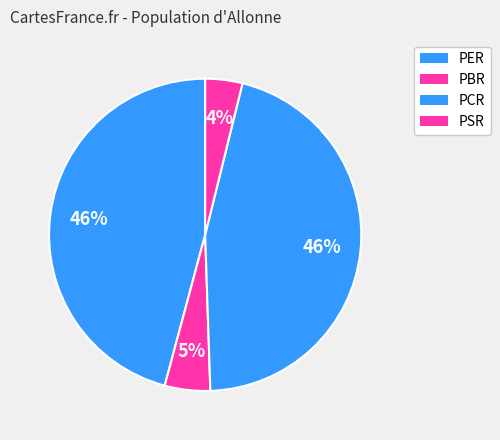

Which slice is the largest?

PER